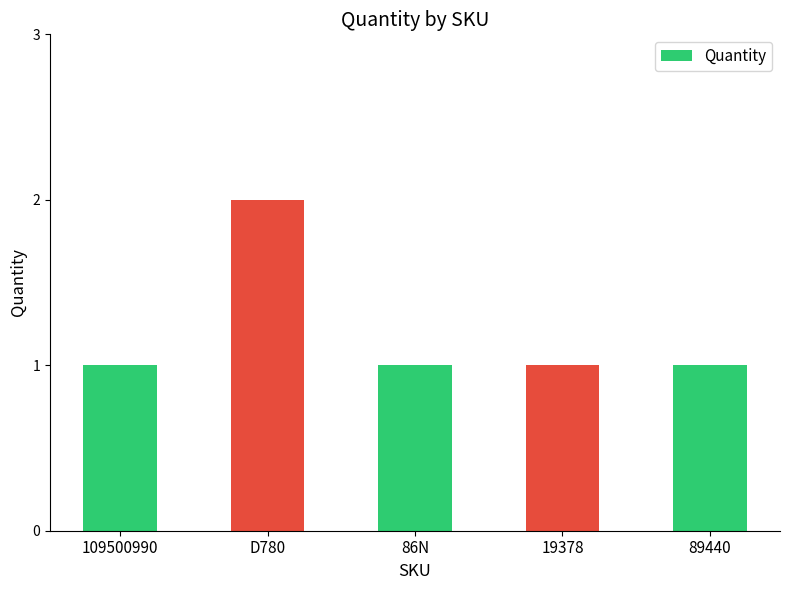

What is the ratio of the value at 19378 to the value at 109500990?

1.0